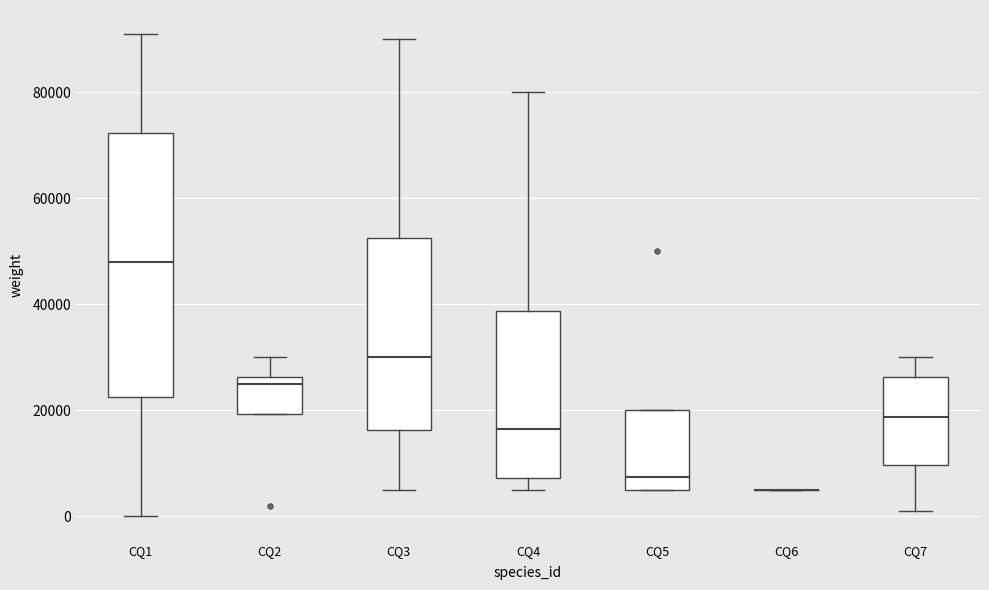

Reading left to right, transcribe this box plot: for each box, give where its median line is, the range the box spans, and where its two whiskers end, as read against the y-axis. The values are not printed on the chart, so give them approximately, as read against the axis.

CQ1: median 48000, box 22000 to 72000, whiskers 0 to 92000
CQ2: median 26000 (just below the box's upper edge), box 20000 to 26000, whiskers 20000 to 30000
CQ3: median 30000, box 16000 to 52000, whiskers 6000 to 90000
CQ4: median 16000, box 8000 to 38000, whiskers 6000 to 80000
CQ5: median 8000, box 6000 to 20000, whiskers 6000 to 20000
CQ6: box collapsed to a line at 6000, whiskers 6000 to 6000
CQ7: median 18000, box 10000 to 26000, whiskers 2000 to 30000